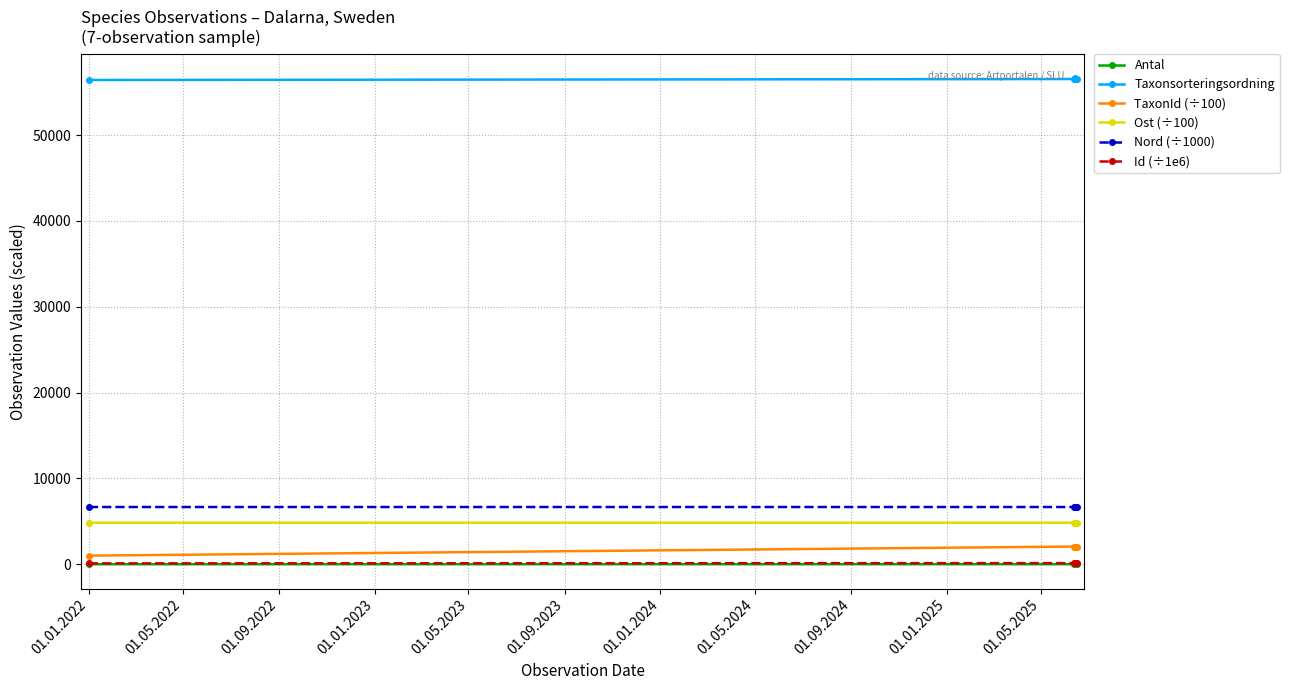

True or false: Nord (÷1000) has more than 2 interior local peaks.

False